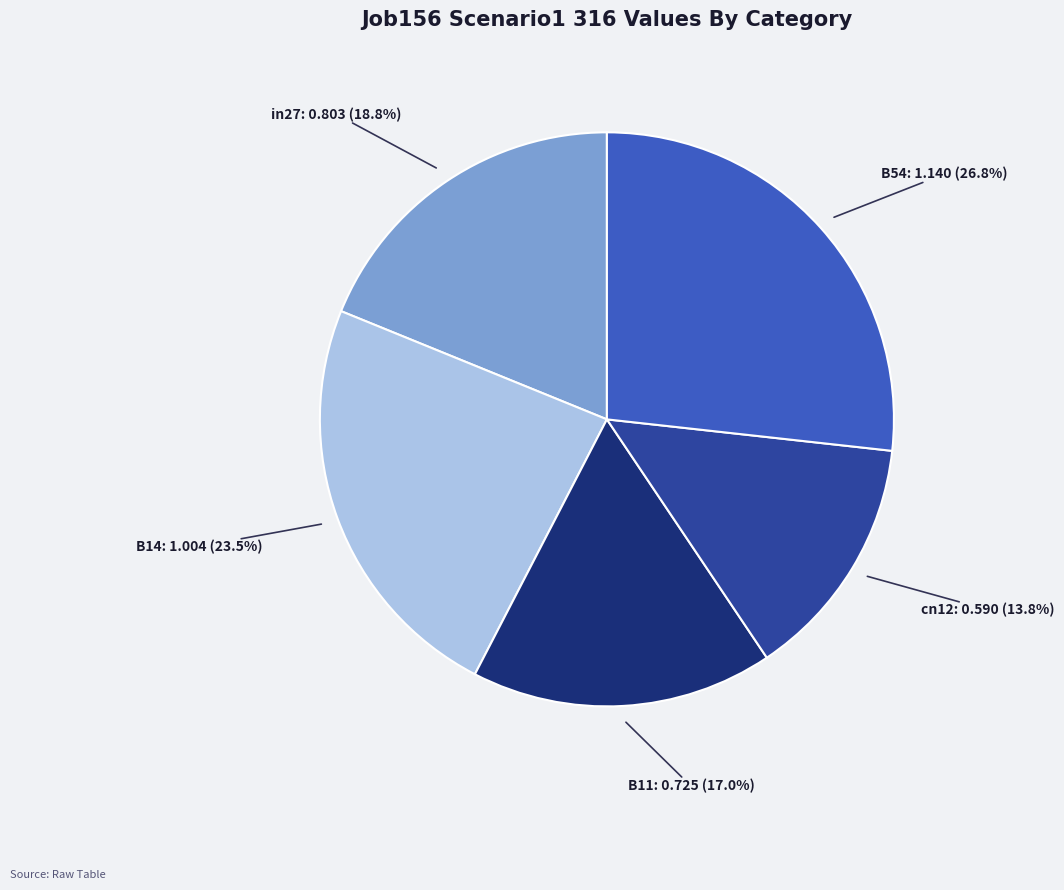

Is there a majority slice in this chart?

No